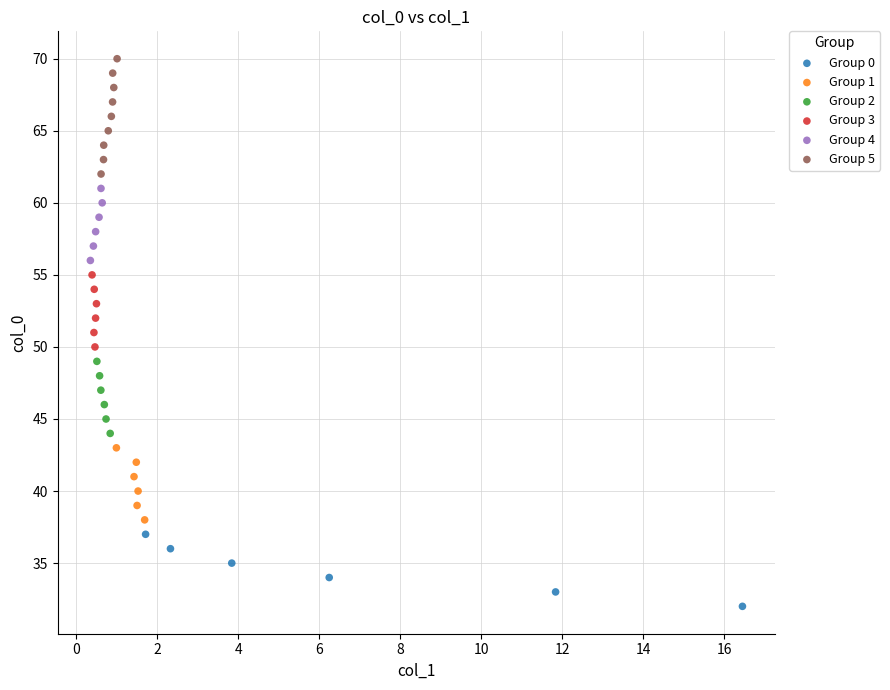

Which series has the widest spread of Y values?

Group 5